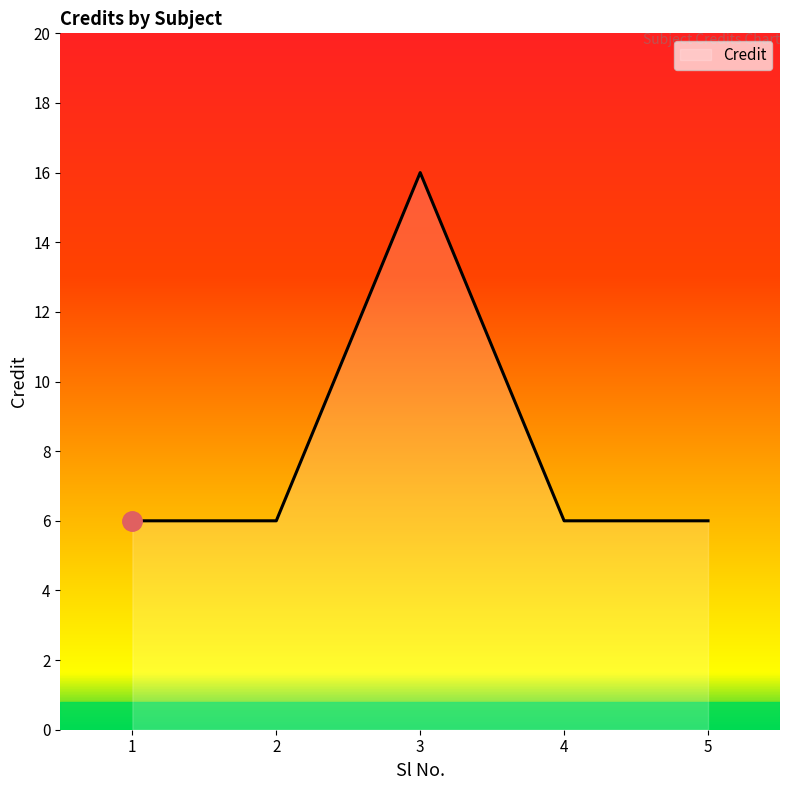

At which category does the chart reach its peak across all series?

3